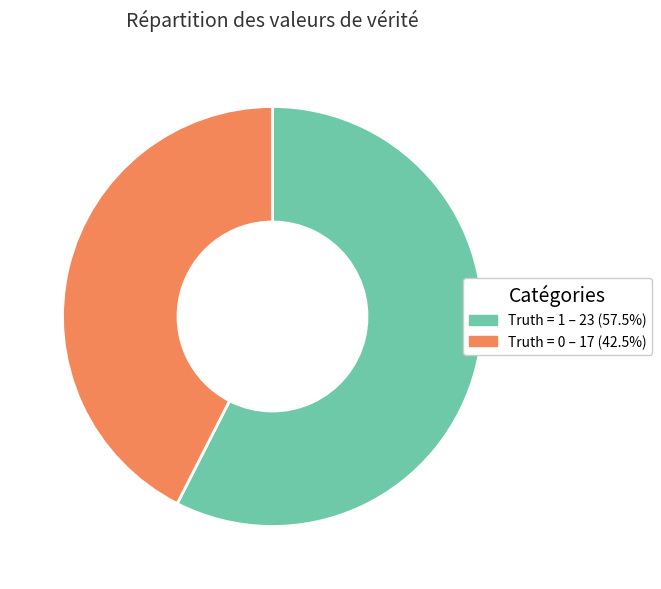

Which slice is the largest?

1